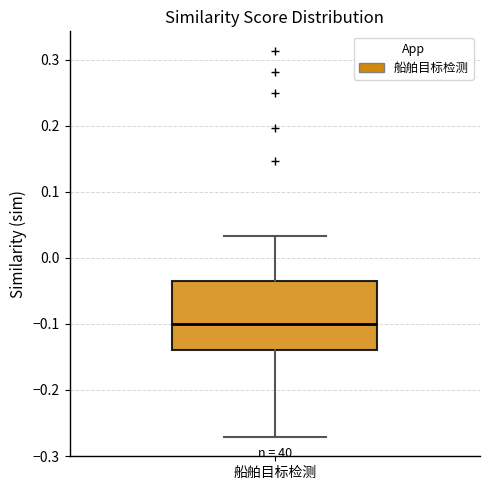

Transcribe this box plot: give where the median line is, the range the box spans, and where the two whiskers end, as read against the y-axis. The values are not printed on the chart, so give them approximately, as read against the axis.

median -0.10, box -0.14 to -0.04, whiskers -0.27 to 0.03